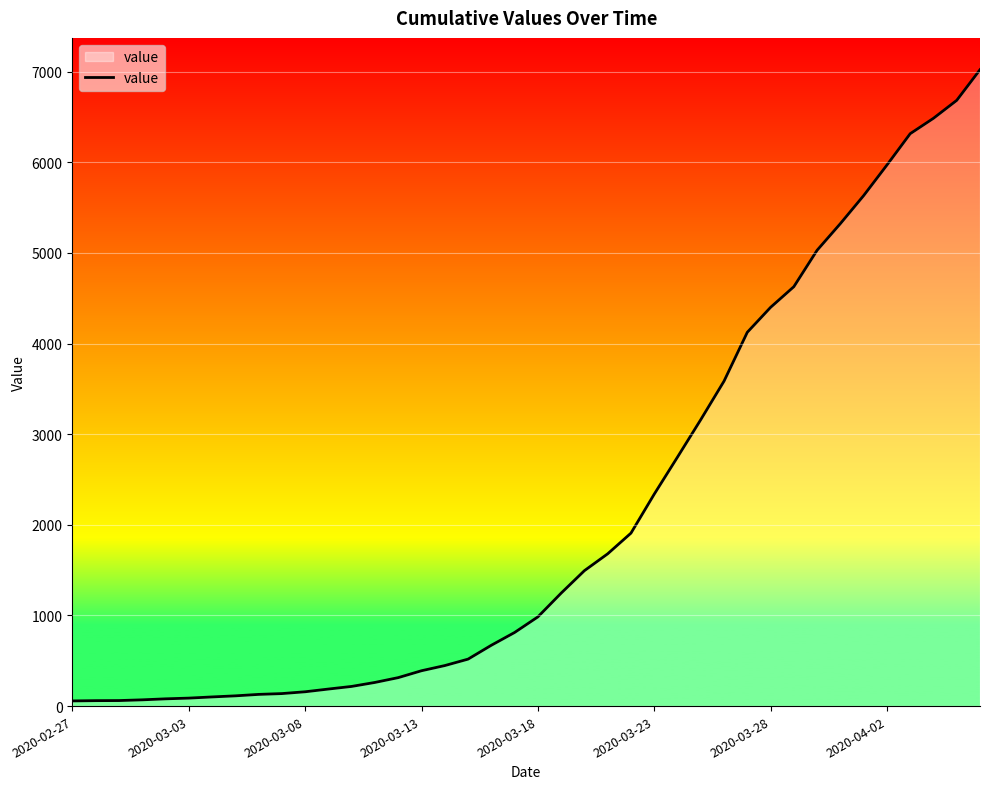

What is the difference between the maximum and minimum values?

6964